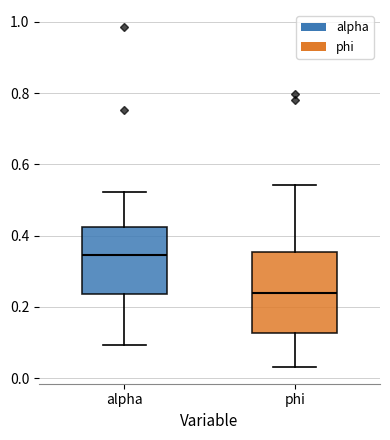

Where is the upper edge of the box for alpha on the y-axis? The values are not printed on the chart, so give them approximately, as read against the axis.

0.42